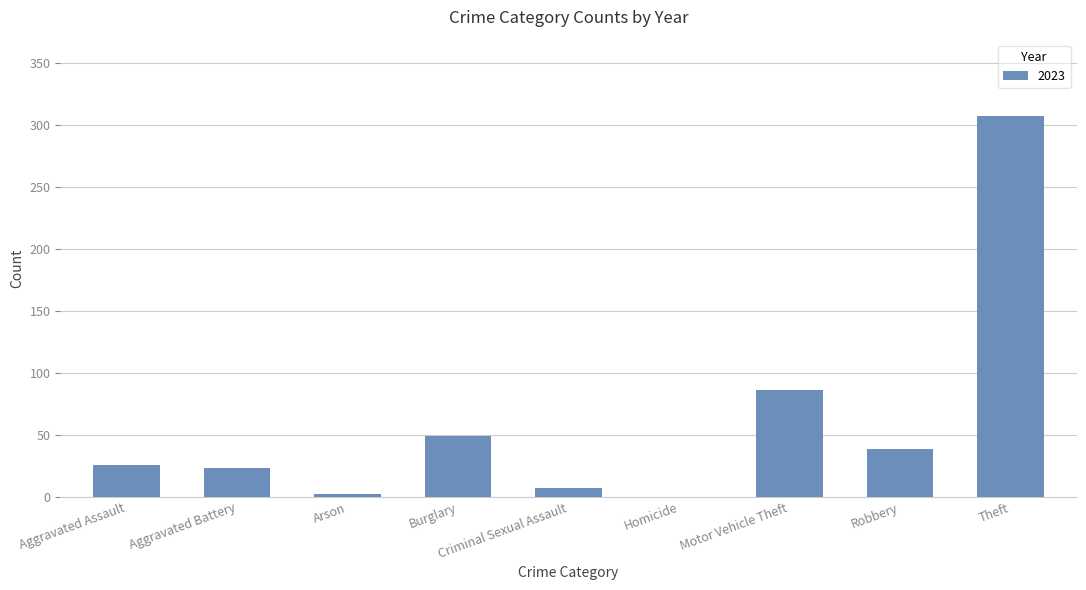

Which category has the highest value across all series?

Theft